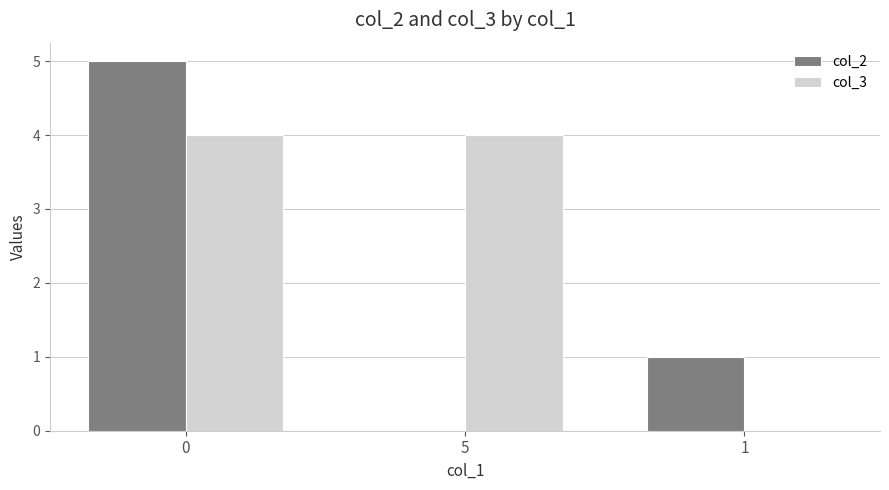

How many positive values does the col_3 series have?

2